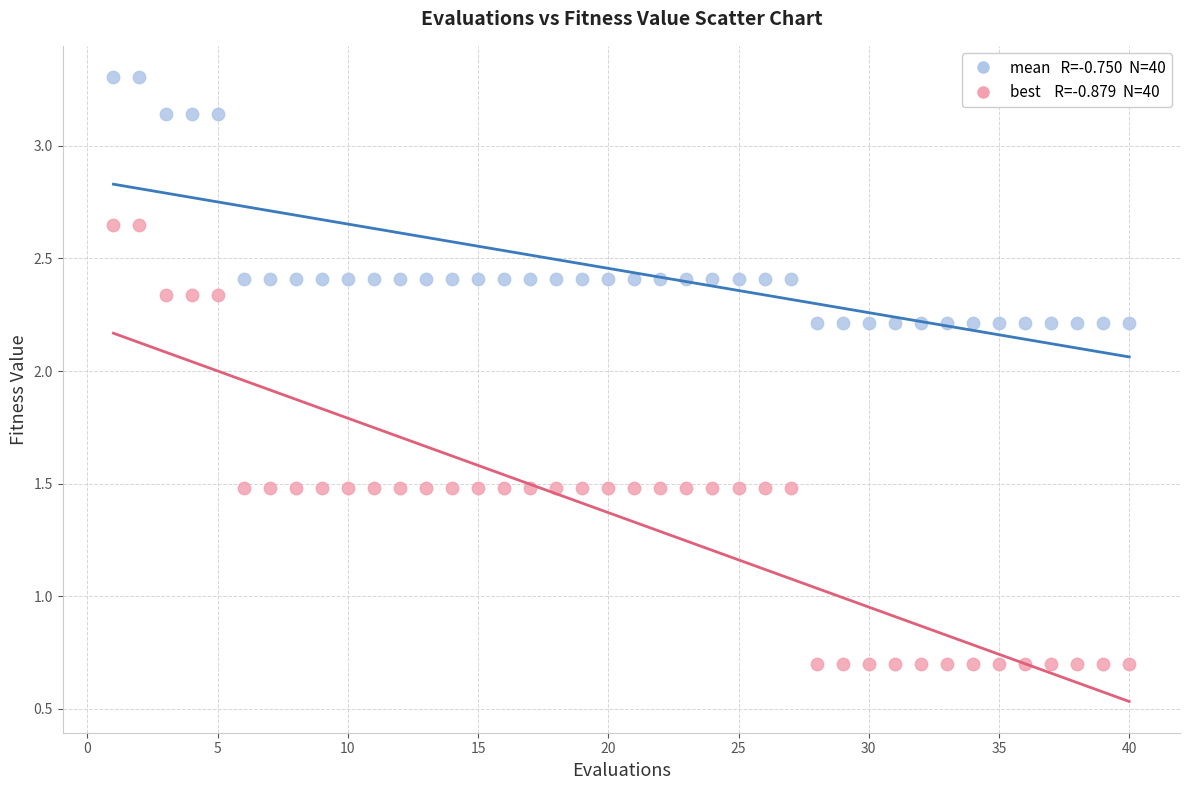

Across all data points, what is the range of X values (max minus min)?

39.0